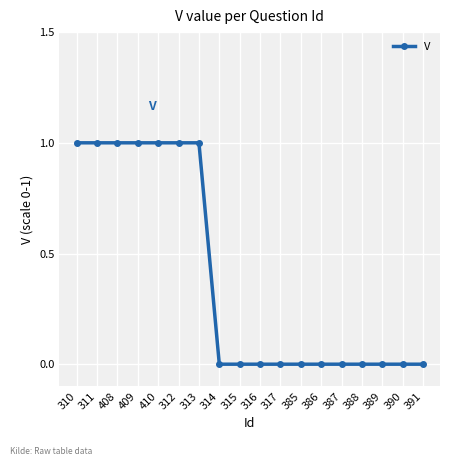

True or false: the data shows 1 at 311.

True